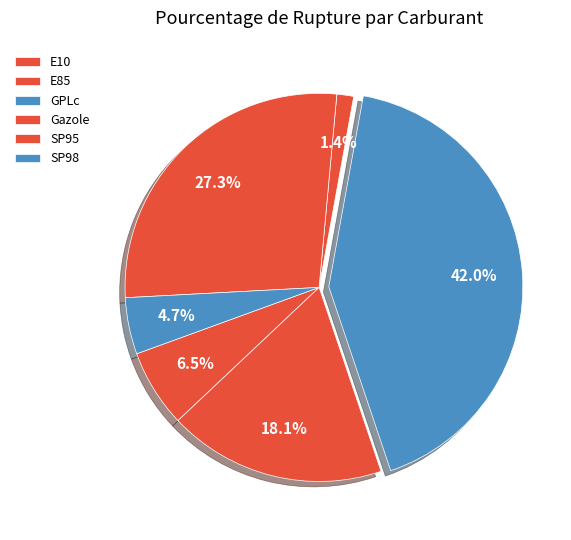

What is the largest slice in the pie chart?

GPLc